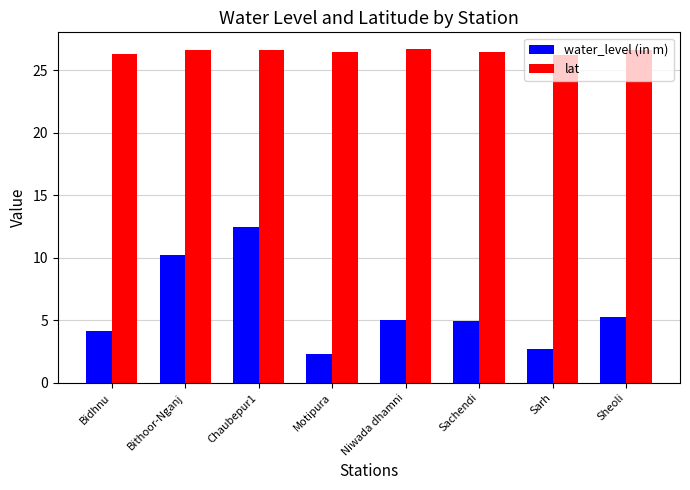

How many data points does each series have?

8